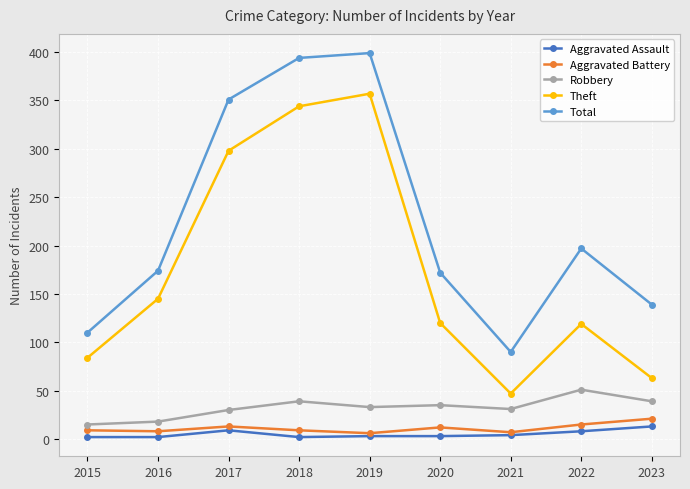

What is the sum of all Robbery values?

291